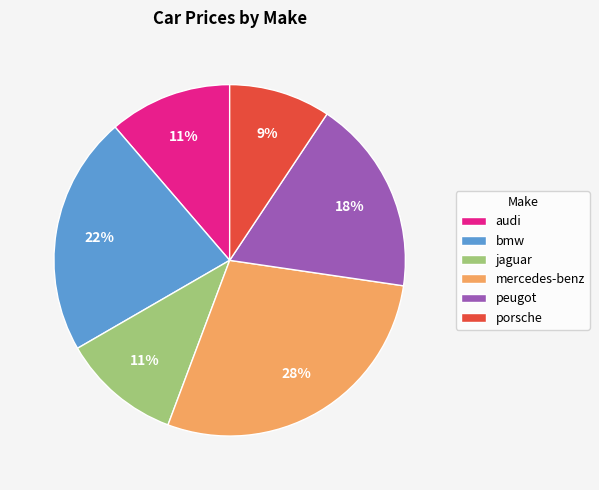

What is the smallest slice in the pie chart?

porsche